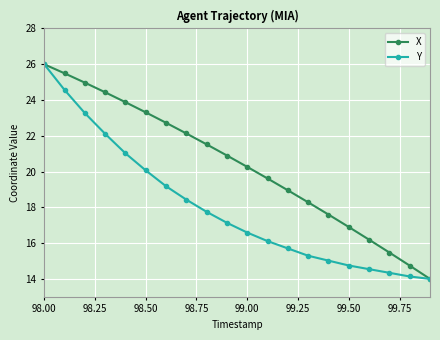

Which series has the largest total across all categories?

X